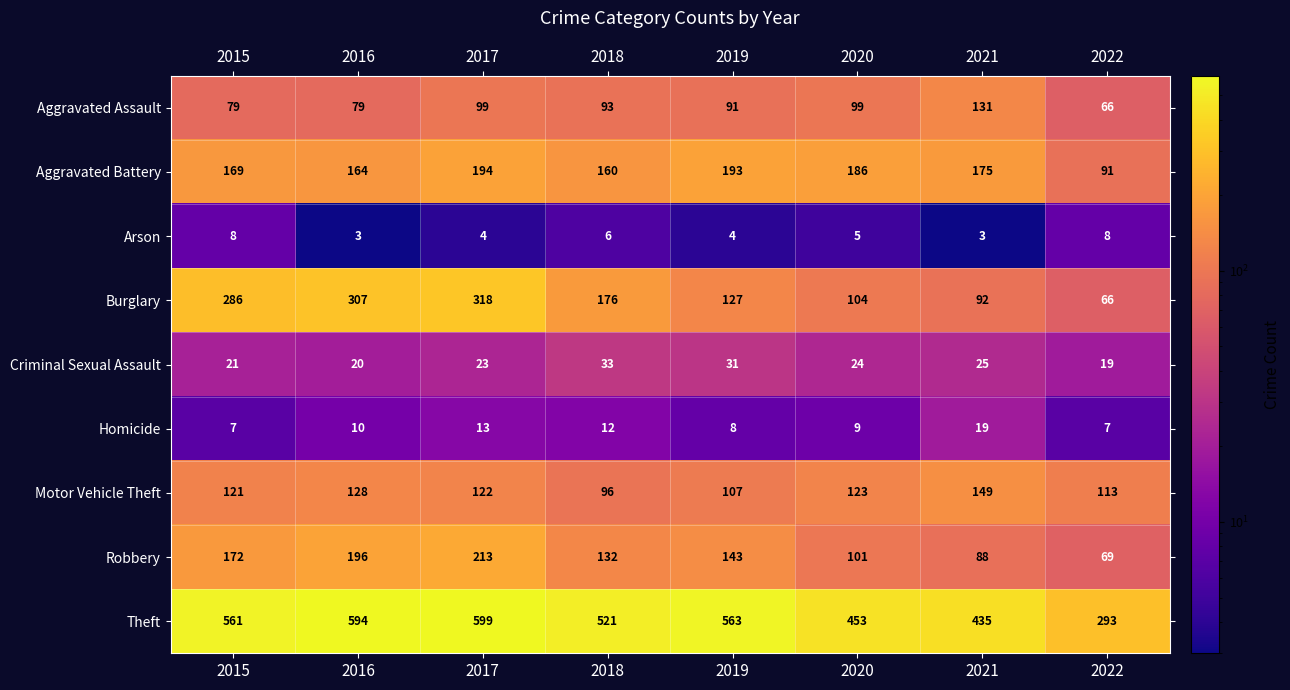

Is it true that Motor Vehicle Theft equals 161 at 2017?

False